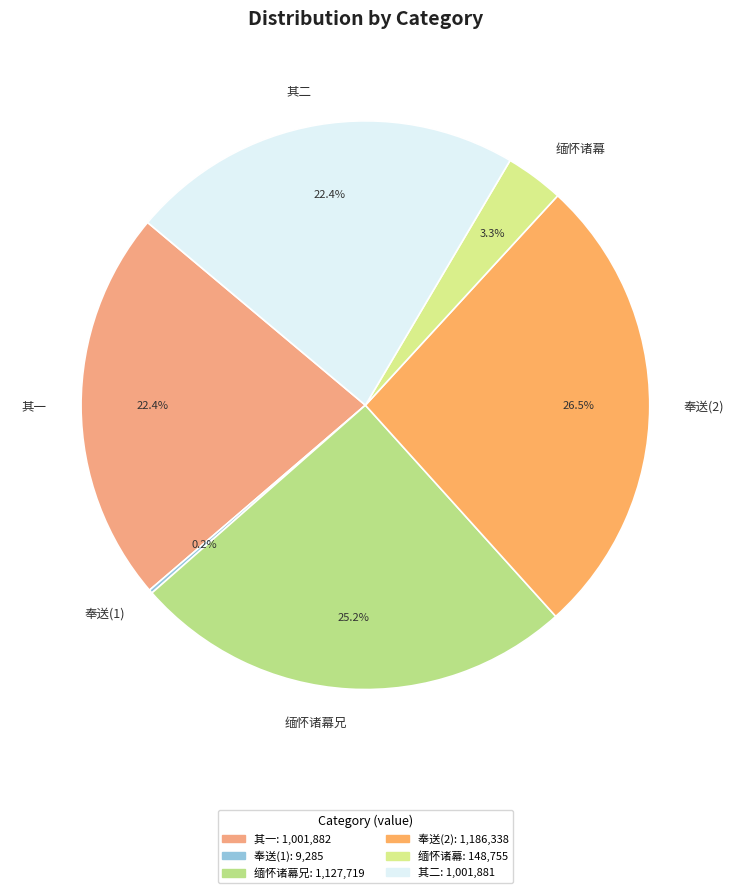

Approximately how many times larger is the value at 奉送(2) compared to 缅怀诸幕?

8.0